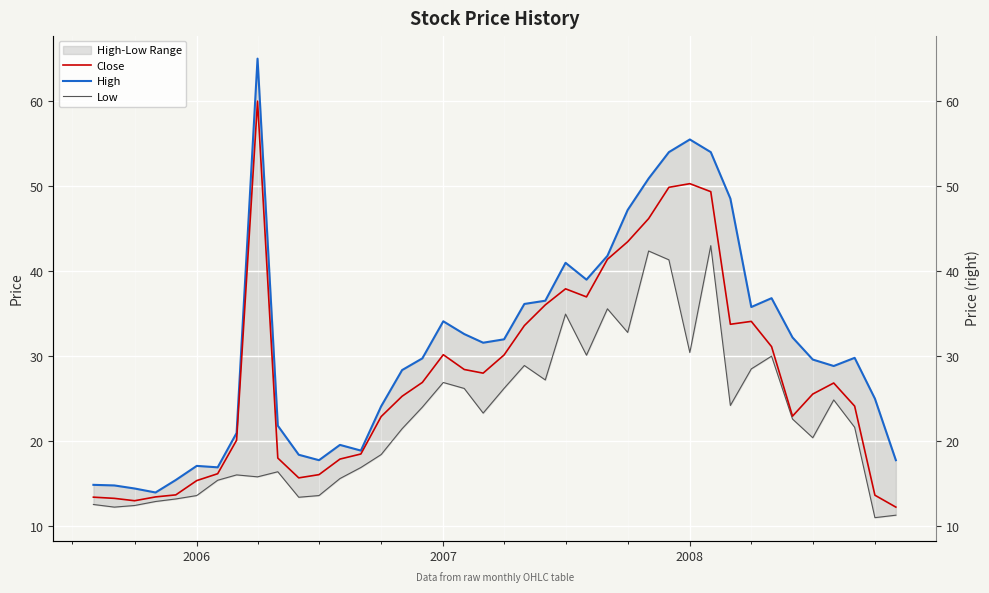

What is the value of the High point at the 27th from the left?

47.2